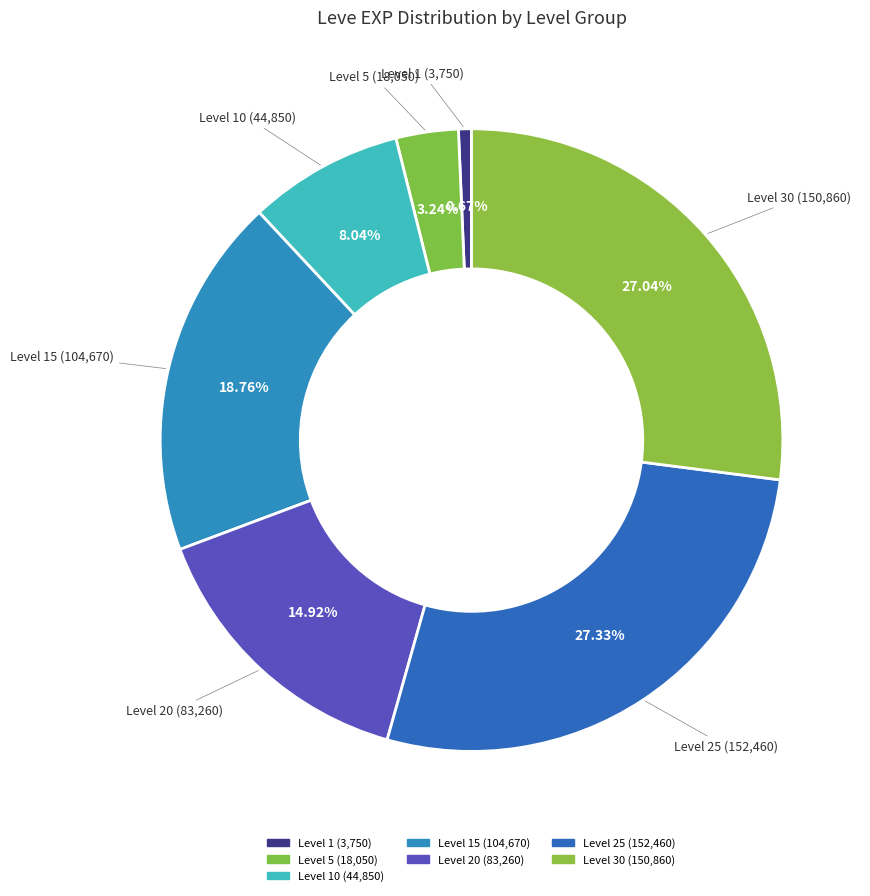

How many segments does this pie chart have?

7